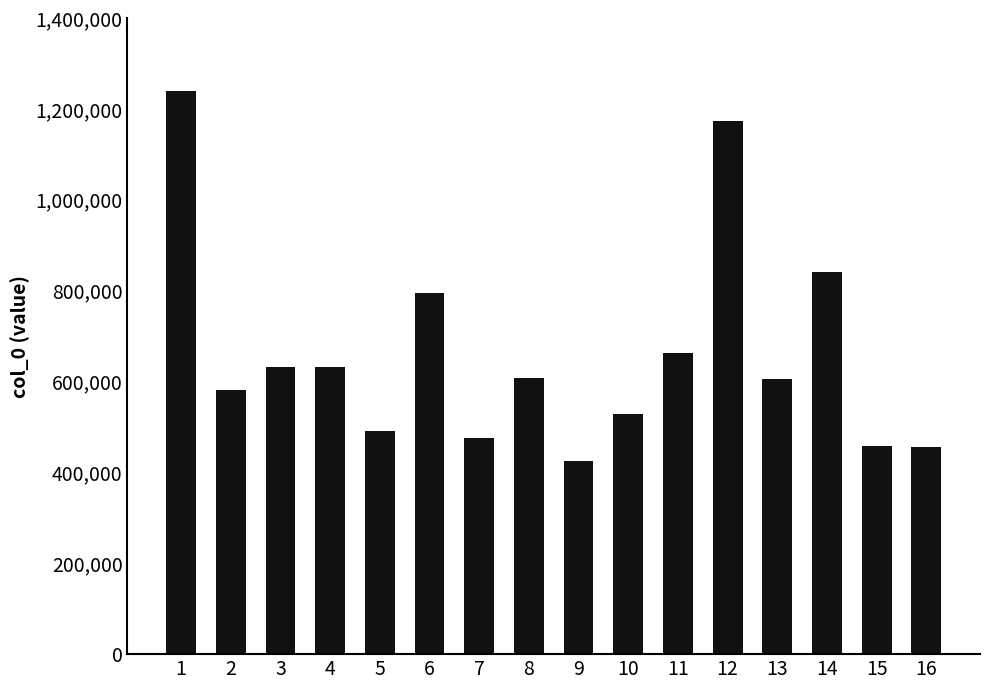

The value at 10 is 175846. True or false?

False